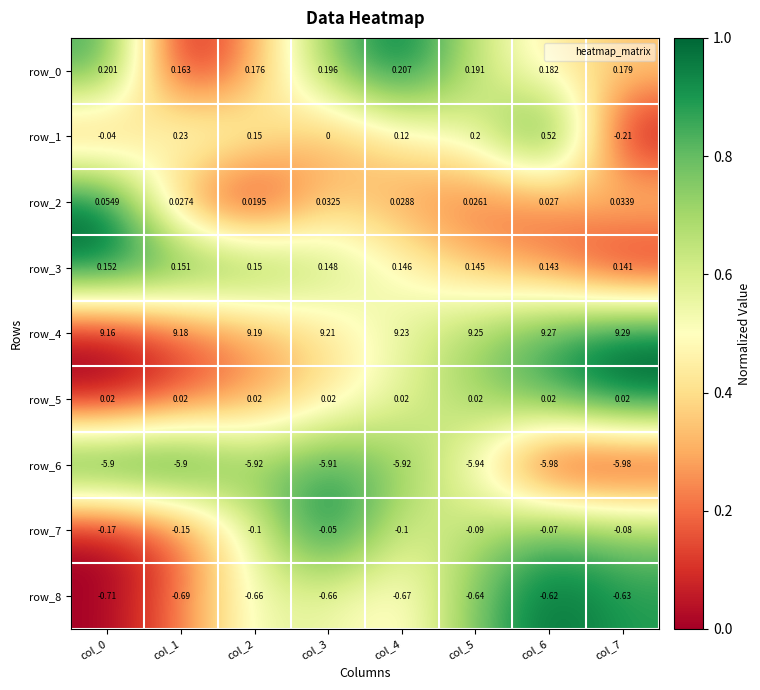

Is the value of row_1 at col_5 greater than the value of row_8 at col_0?

Yes